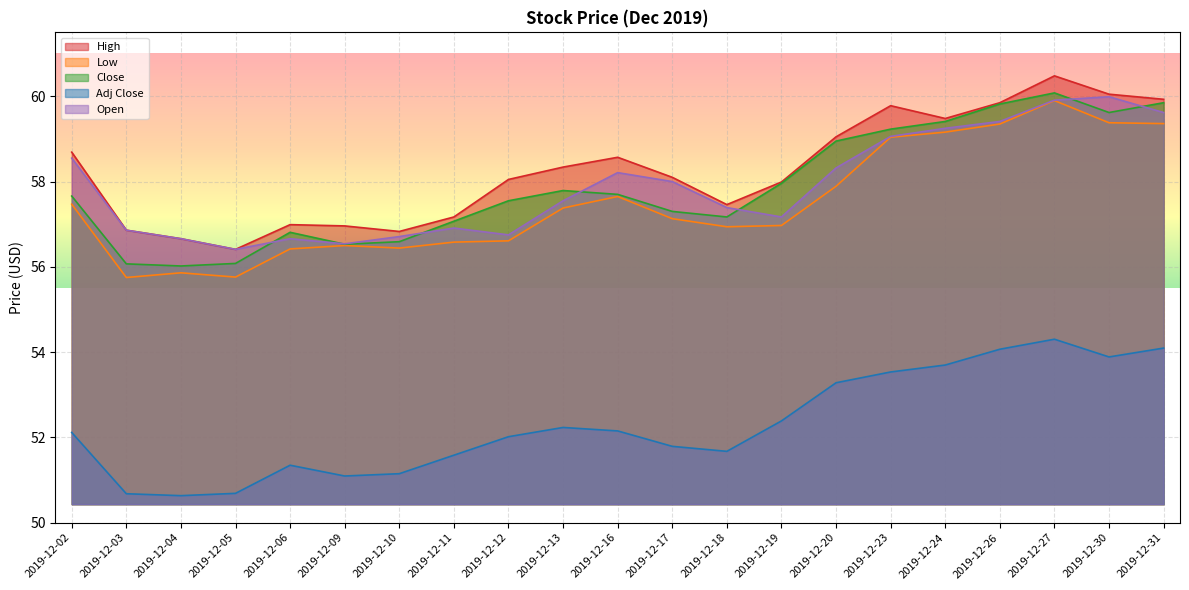

At 2019-12-16, list the series in order from smallest to largest.

Adj Close, Low, Close, Open, High